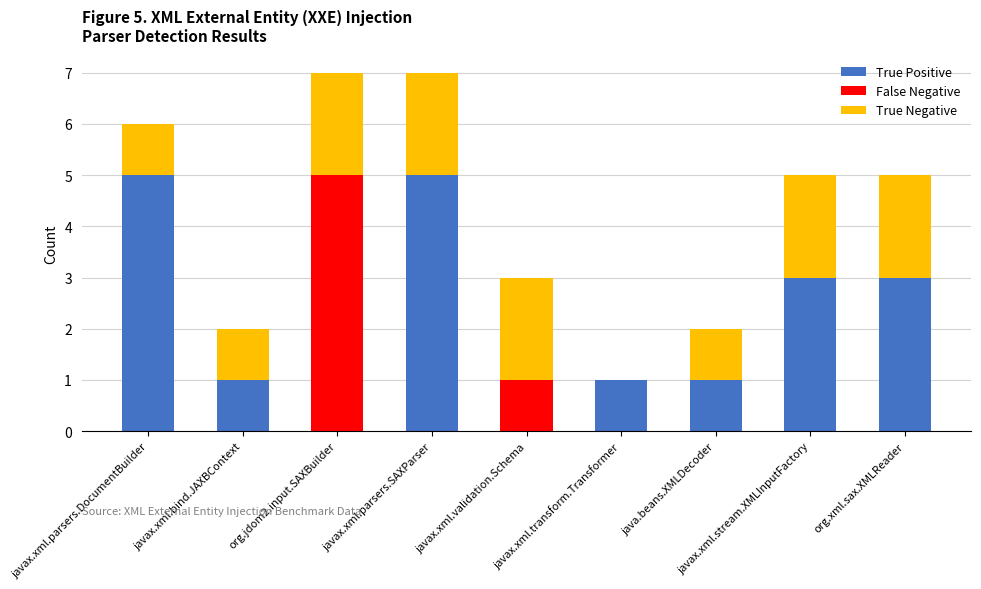

What is the maximum value for True Positive?

5